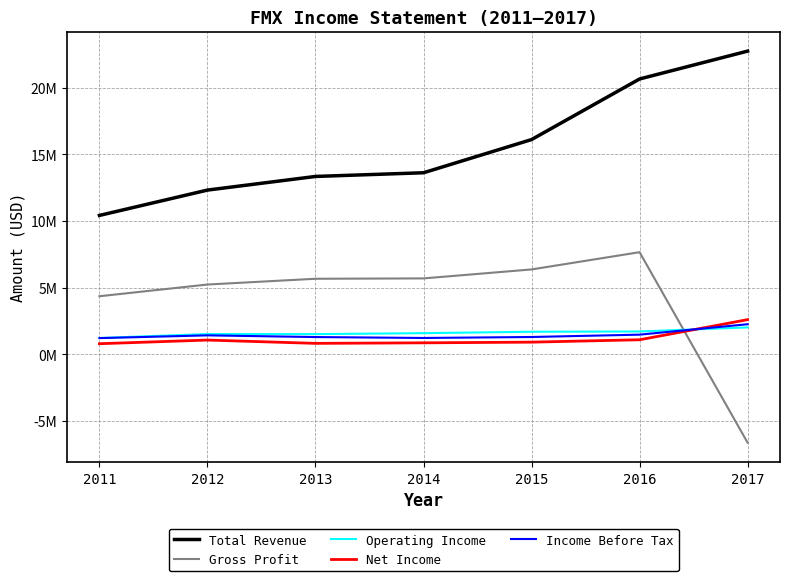

Is this an area chart (filled region under the line)?

No